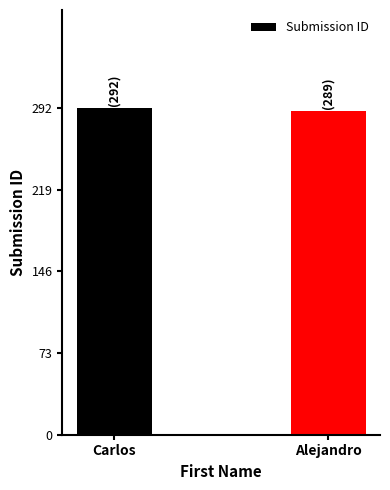

What is the sum of the values at Alejandro and Carlos?

581